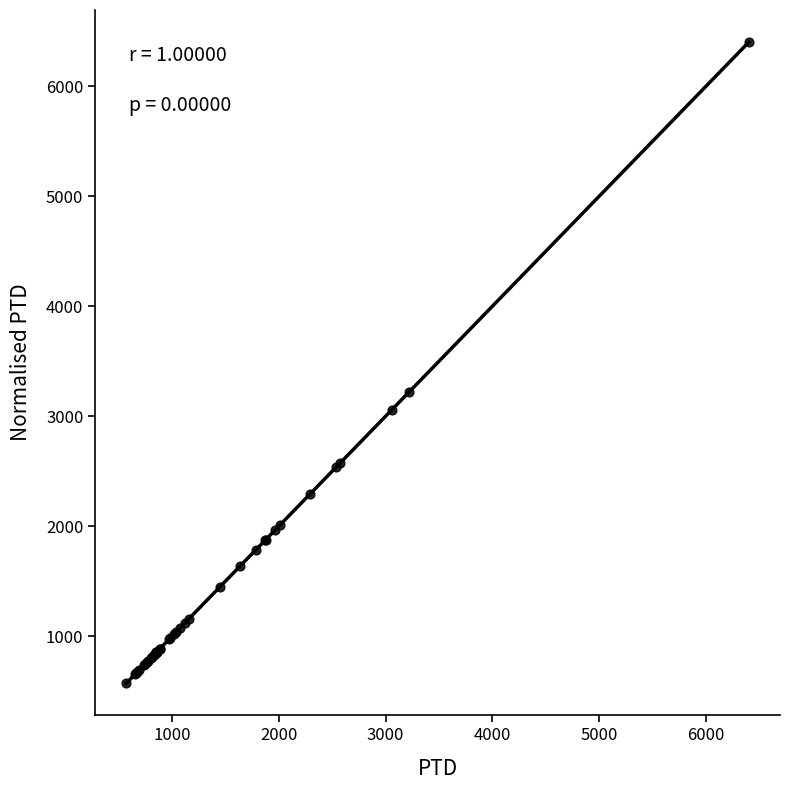

What Y value in the scatter plot is closest to 3487?

3218.9